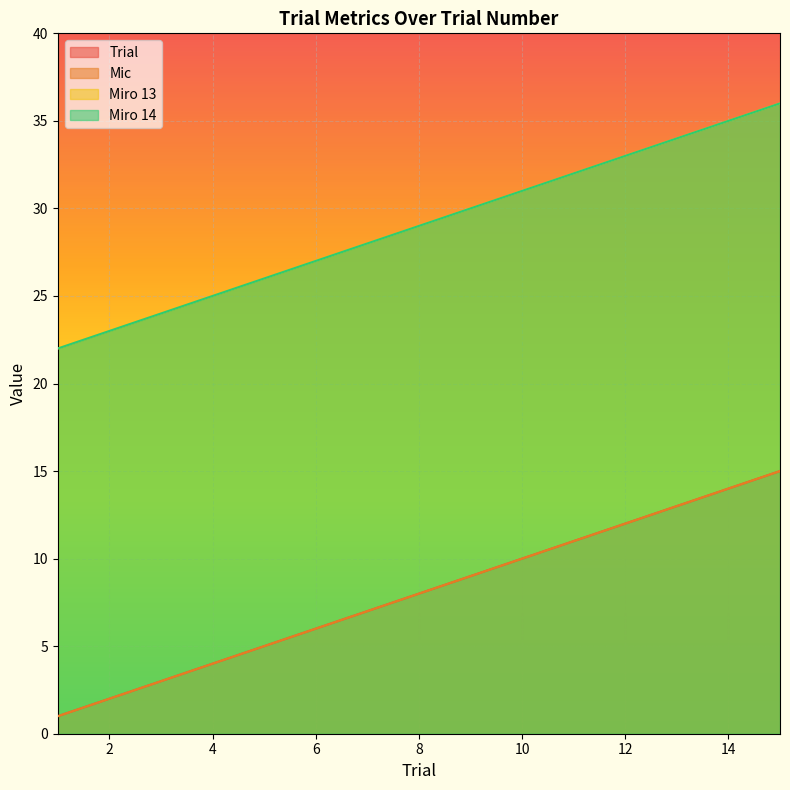

What is the sum of the Miro 14 values at 11 and 14?

67